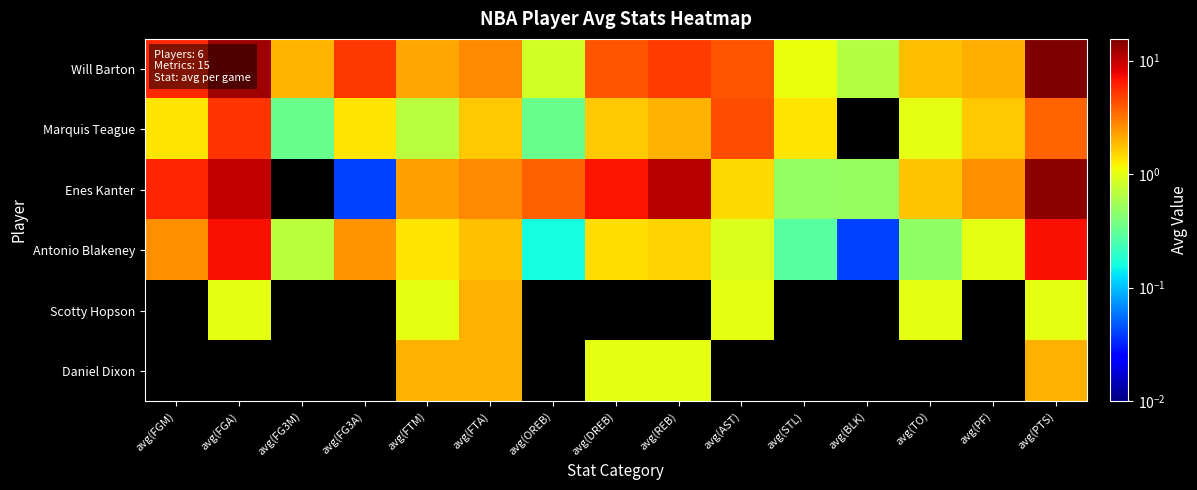

At which category is the sum across all series the highest?

avg(PTS)